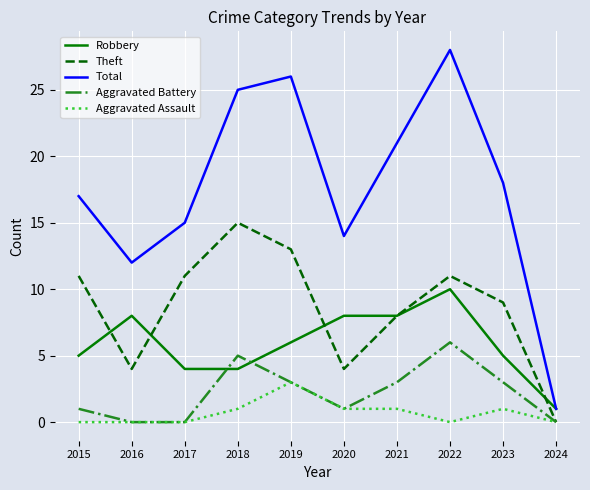

True or false: Theft and Total cross at least once.

False